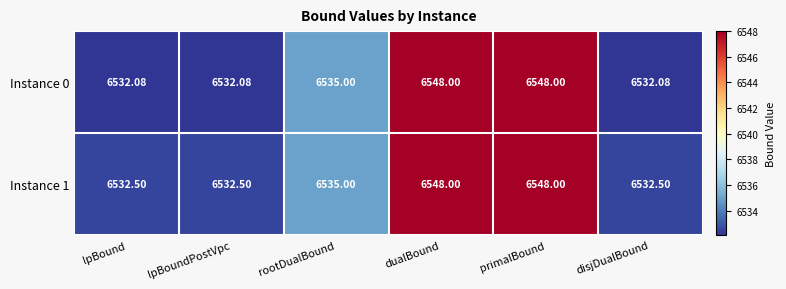

How many data points does each series have?

6